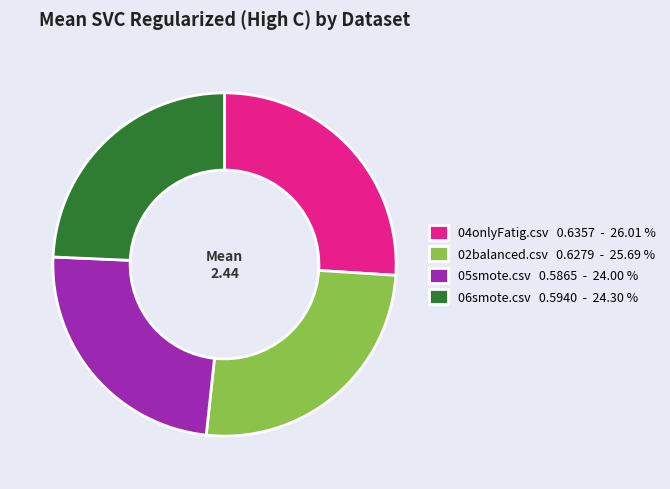

Does any single category account for the majority?

No